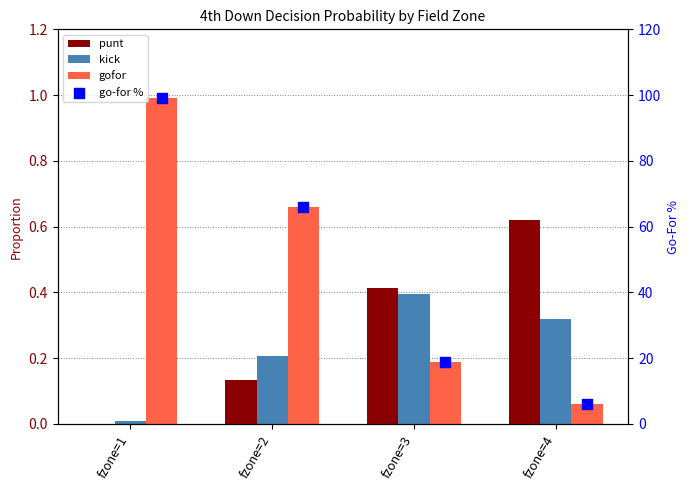

Which series has the widest spread of Y values?

go-for %